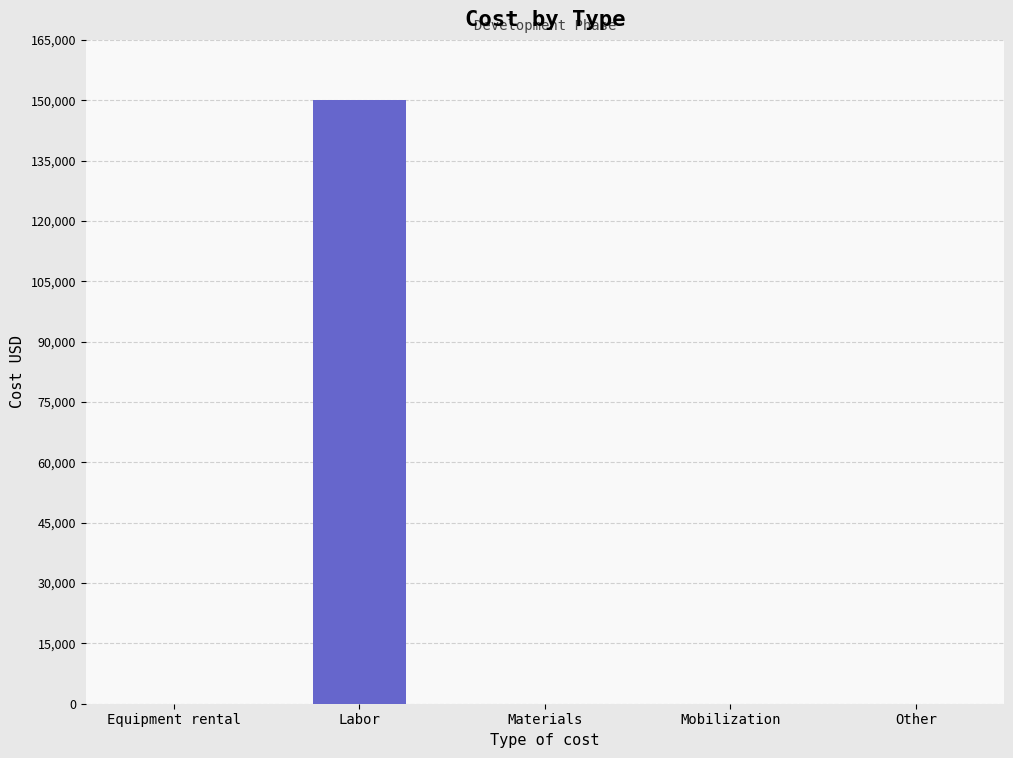

What is the maximum value shown in the chart?

150000